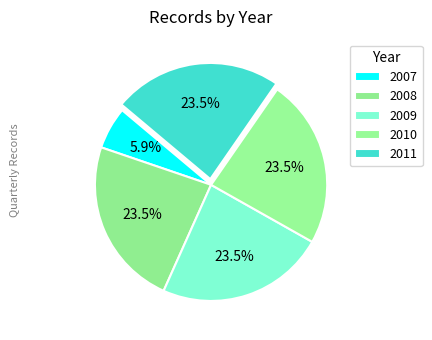

Does any single category account for the majority?

No